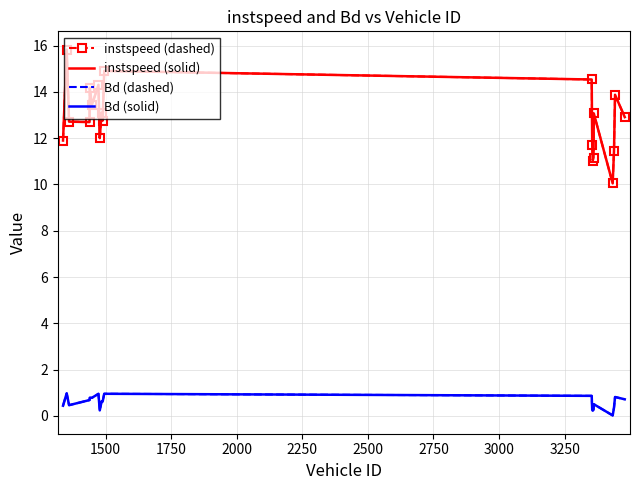

How many lines are shown in the chart?

4